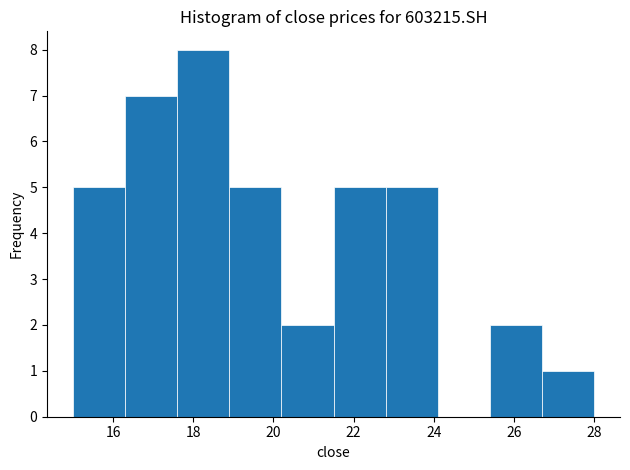

Which range on the x-axis has the tallest bar?

17.6 to 18.9